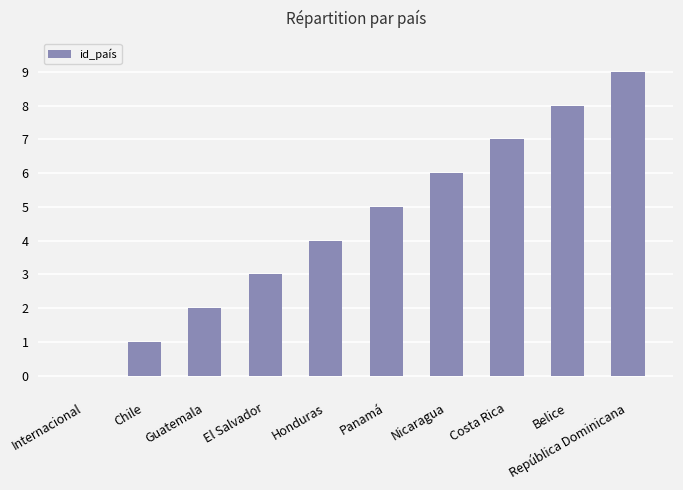

What is the sum of the values at Chile and Panamá?

6